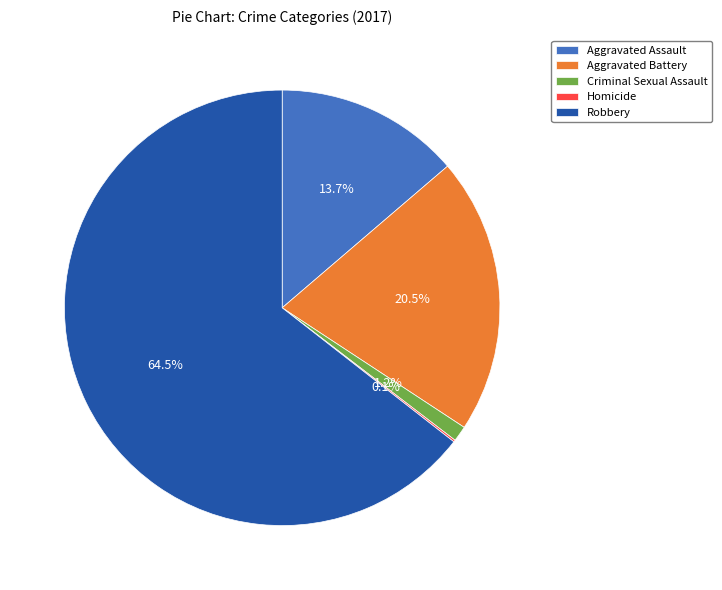

Which category has the biggest portion of the pie?

Robbery